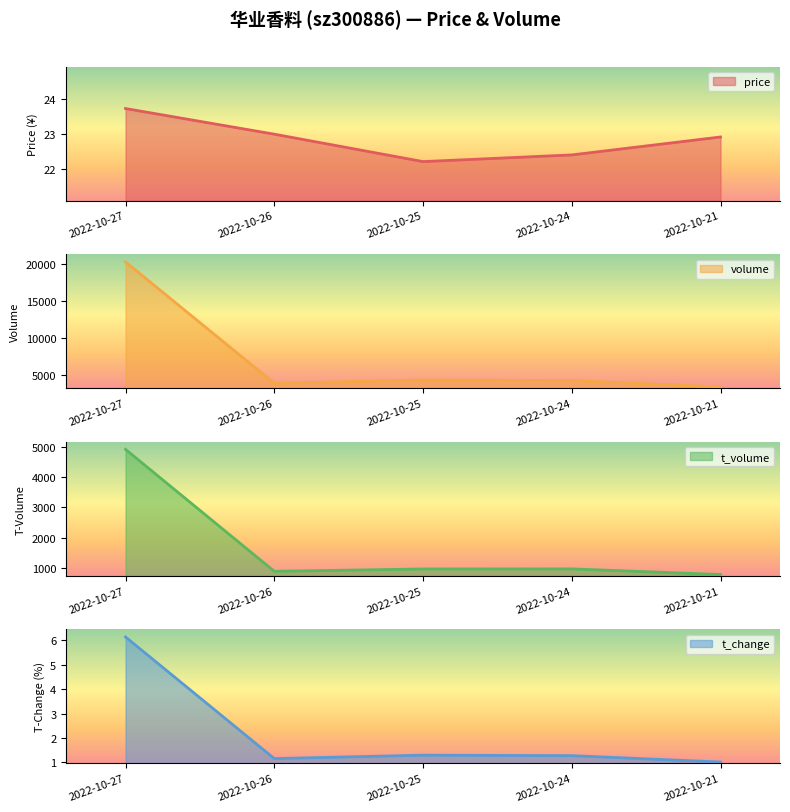

How many values in the volume series exceed 4228?

2